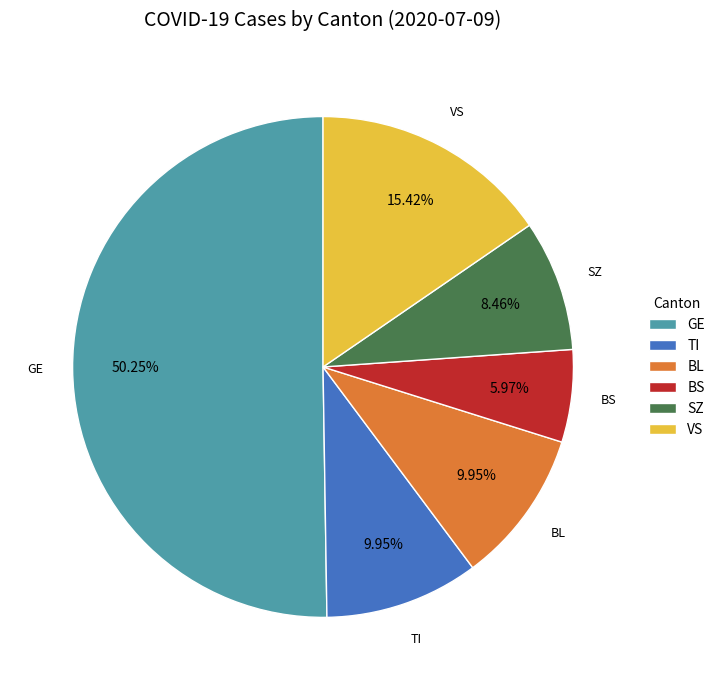

What is the ratio of the value at TI to the value at BS?

1.7